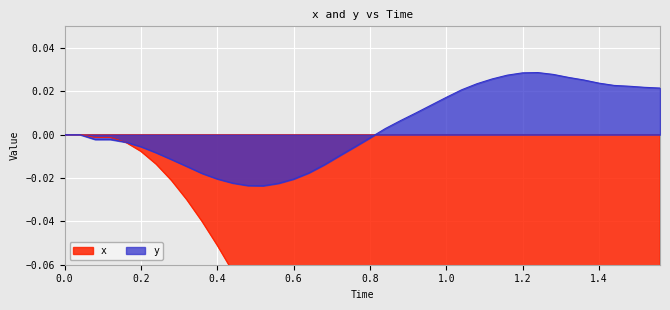

Reading right to left, what are all the values shown in this chart?

x: -0.5	-0.5	-0.5	-0.4	-0.4	-0.4	-0.4	-0.4	-0.4	-0.3	-0.3	-0.3	-0.3	-0.3	-0.3	-0.2	-0.2	-0.2	-0.2	-0.2	-0.2	-0.2	-0.1	-0.1	-0.1	-0.1	-0.1	-0.1	-0.1	-0.1	-0.0	-0.0	-0.0	-0.0	-0.0	-0.0	-0.0	-0.0	0.0	0.0
y: 0.0	0.0	0.0	0.0	0.0	0.0	0.0	0.0	0.0	0.0	0.0	0.0	0.0	0.0	0.0	0.0	0.0	0.0	0.0	-0.0	-0.0	-0.0	-0.0	-0.0	-0.0	-0.0	-0.0	-0.0	-0.0	-0.0	-0.0	-0.0	-0.0	-0.0	-0.0	-0.0	-0.0	-0.0	0.0	0.0